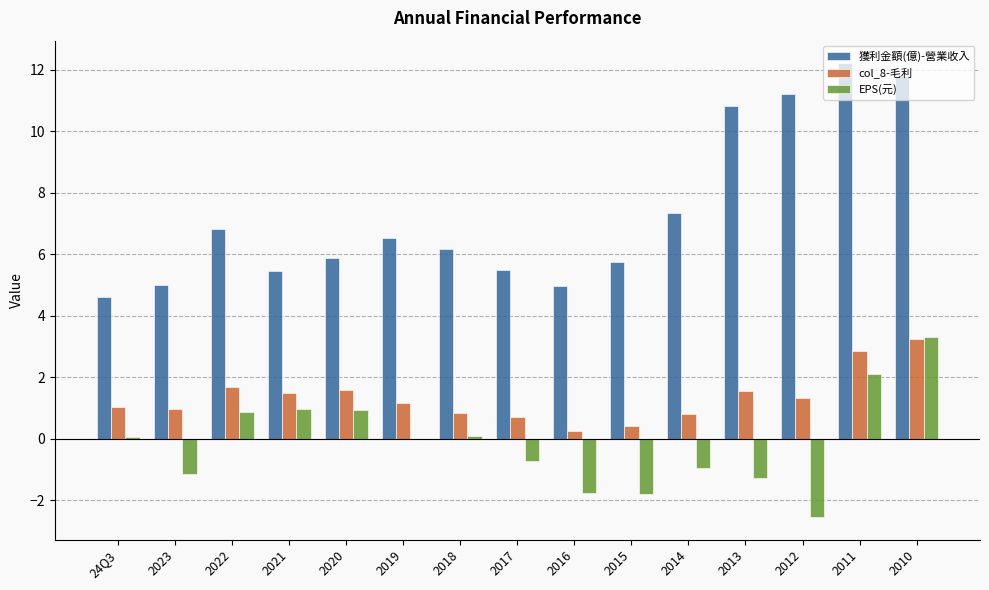

What is the sum of the col_8-毛利 values at 2018 and 2013?

2.4